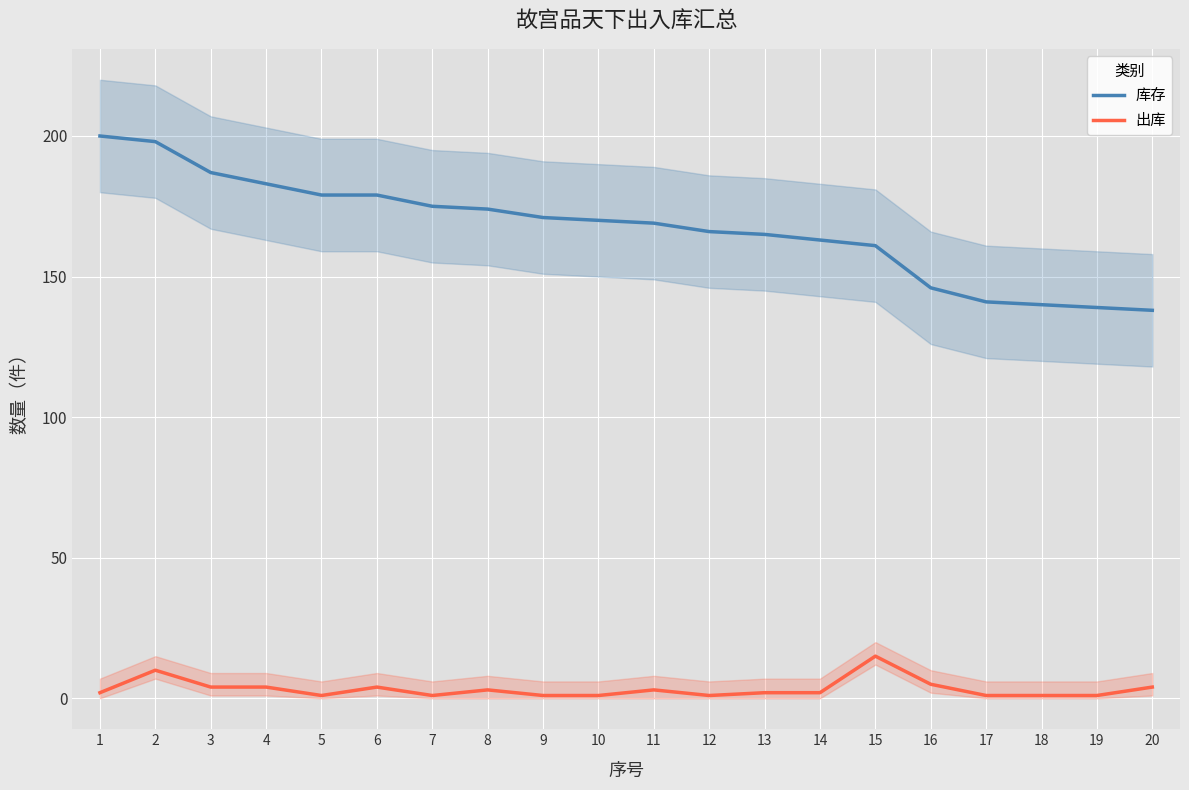

True or false: 出库 has a value of 3 at 20.

False